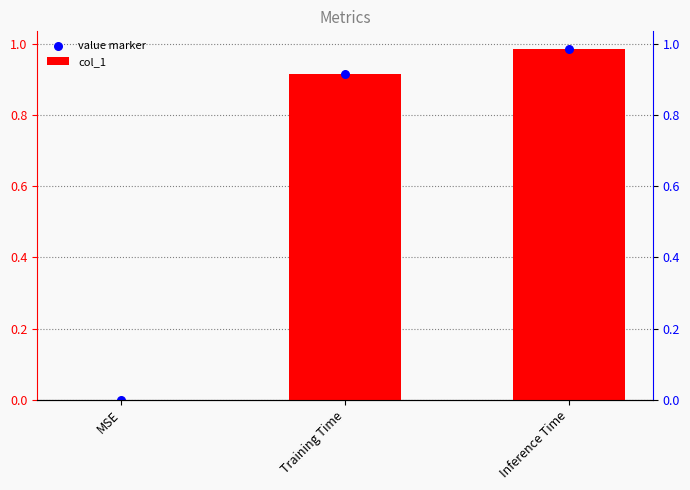

What are all the series names shown in the legend?

col_1, value marker